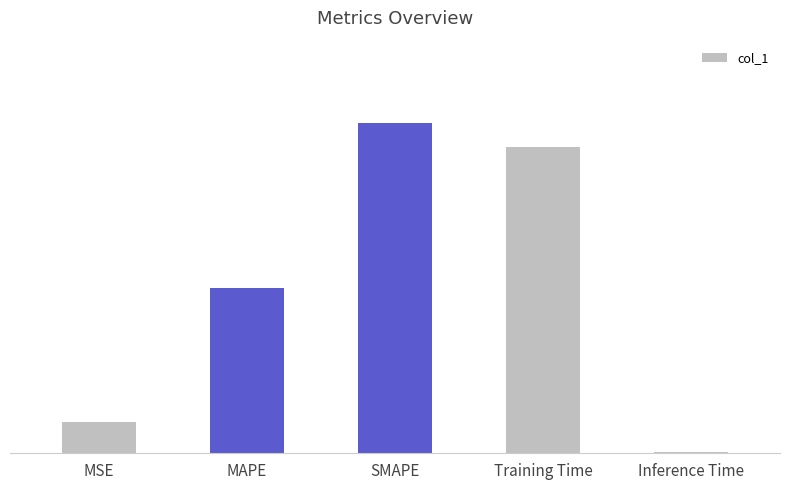

The value at MAPE is 0.3. True or false?

False